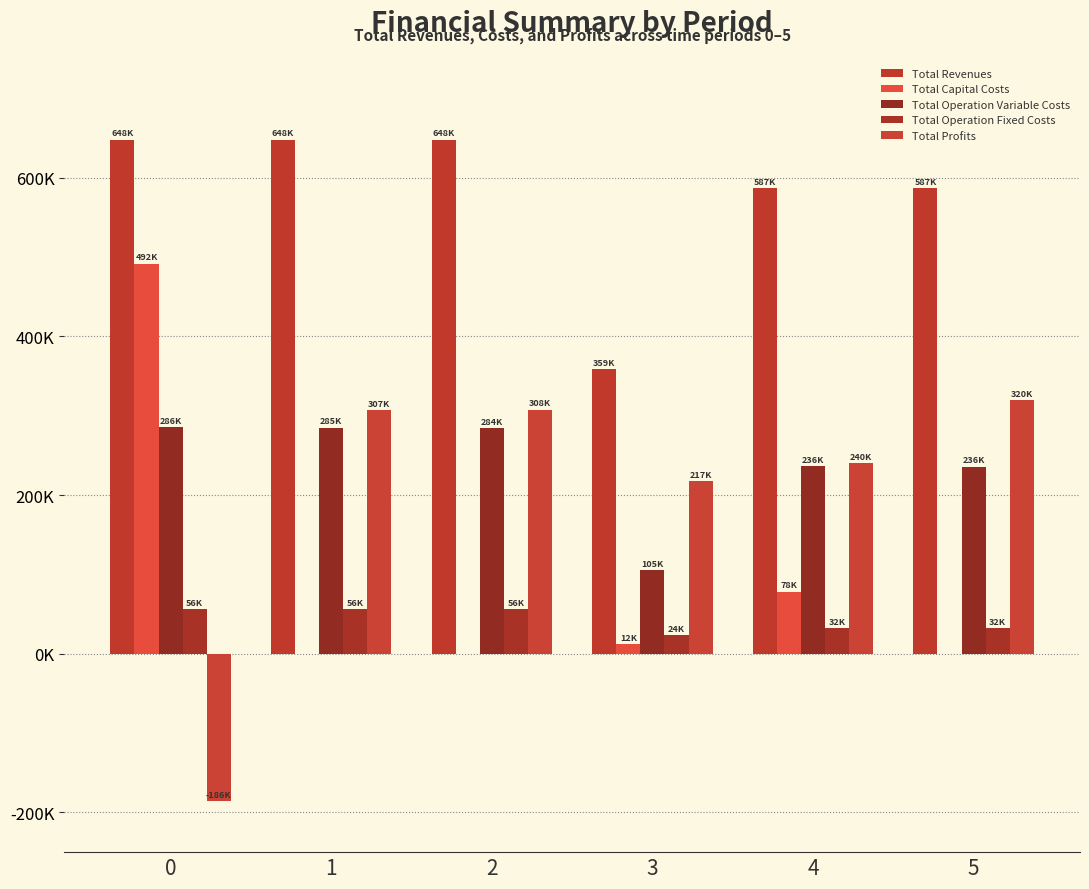

What is the sum of all Total Operation Fixed Costs values?

256025.8